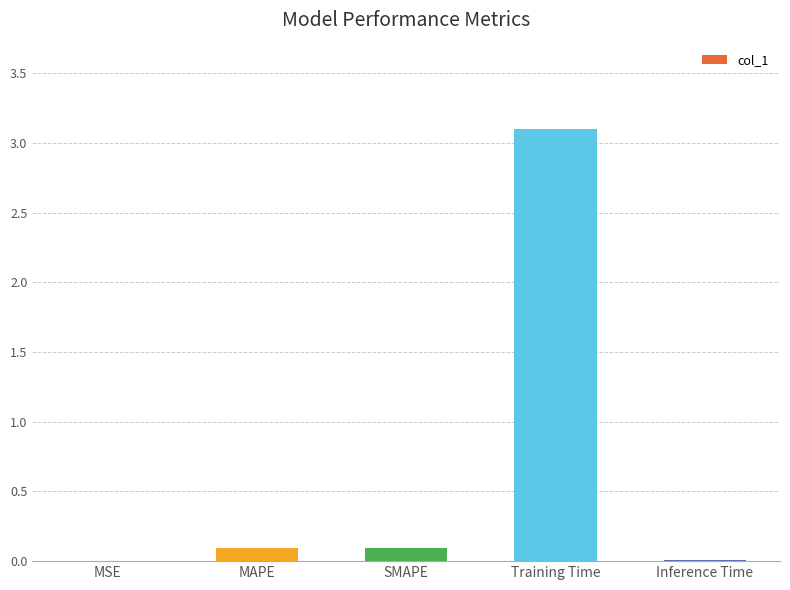

What is the sum of all values?

3.3